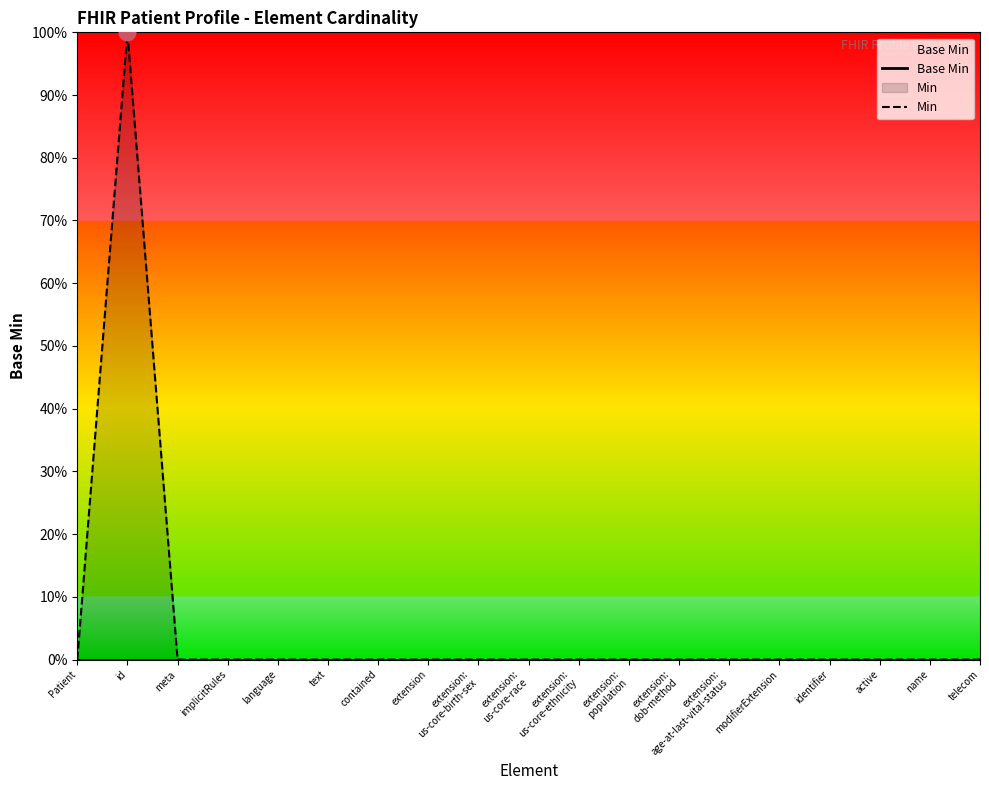

The Min series shows 0 at extension:
us-core-ethnicity. True or false?

True